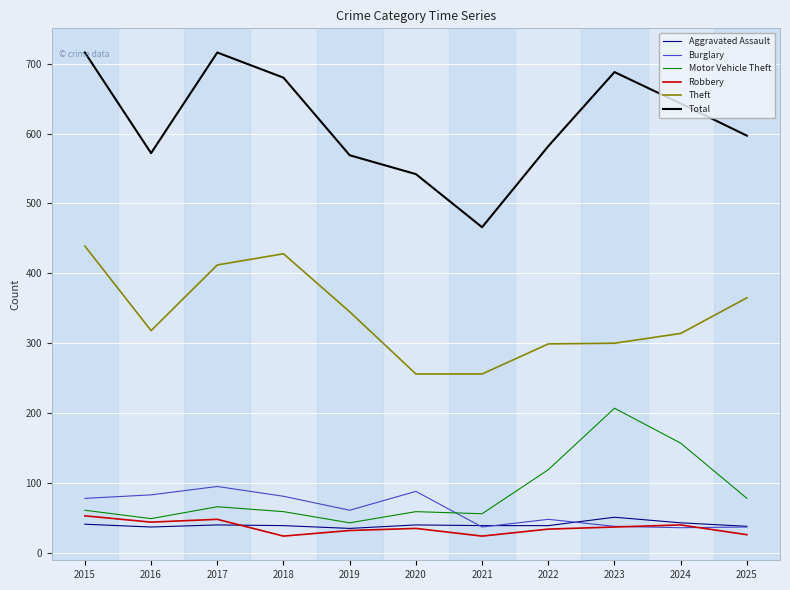

What is the difference between the second highest and minimum values in the Burglary series?

52